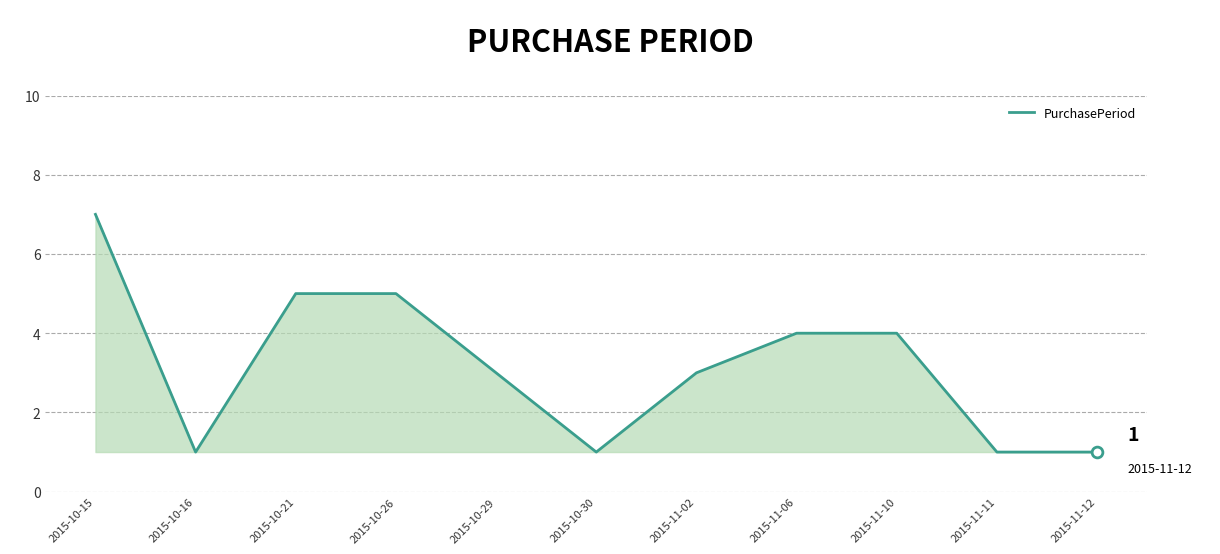

Between 2015-10-16 and 2015-11-02, which is larger?

2015-11-02